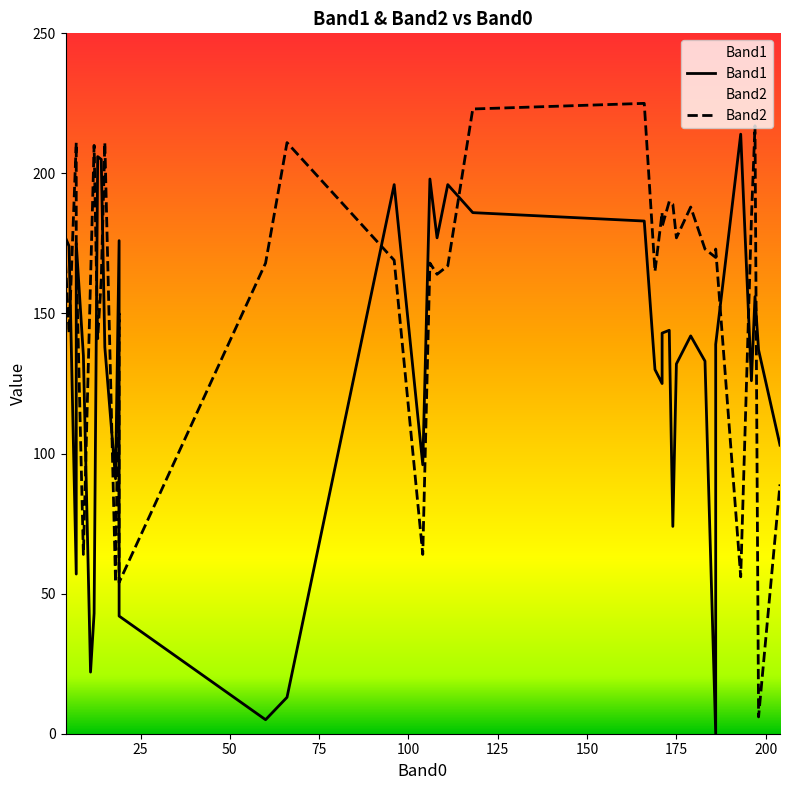

How many lines are shown in the chart?

2